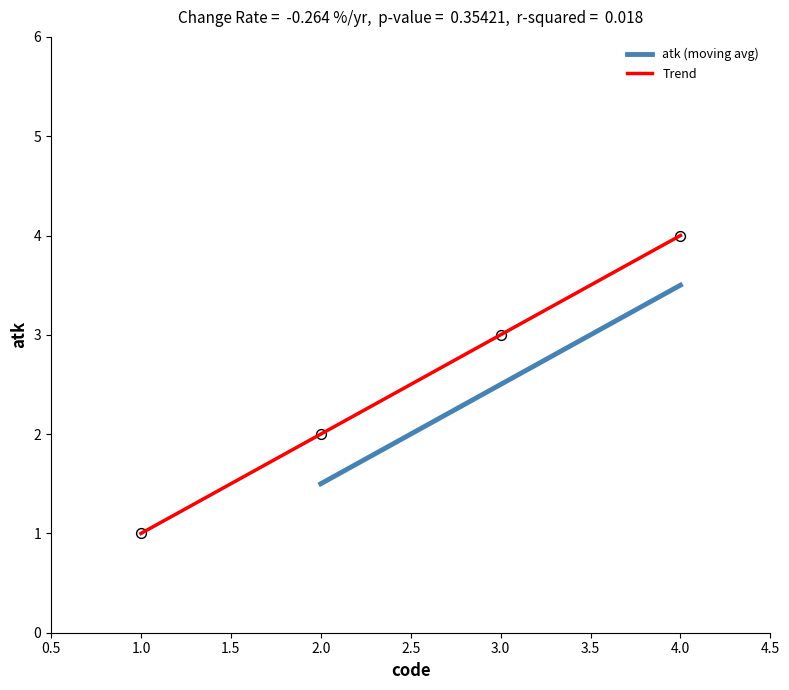

Which has a higher value, 1 or 3?

3